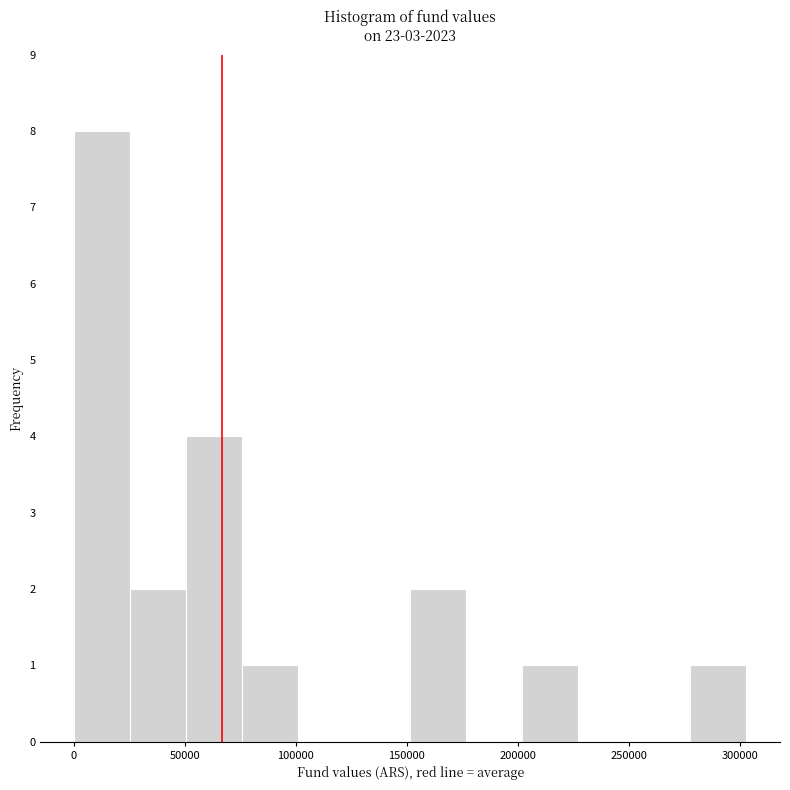

Over which range of the x-axis is the bar tallest?

0 to 25000